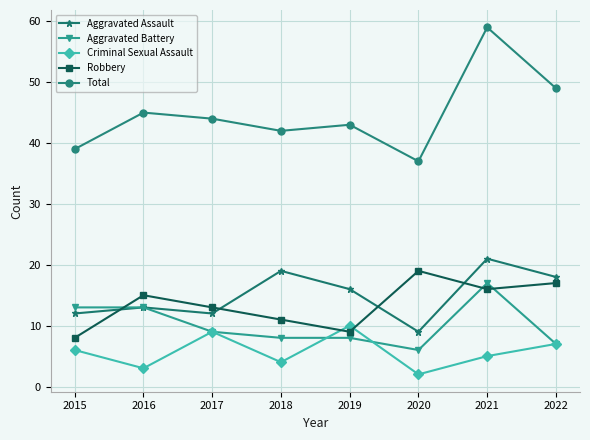

How many distinct data groups are displayed?

5